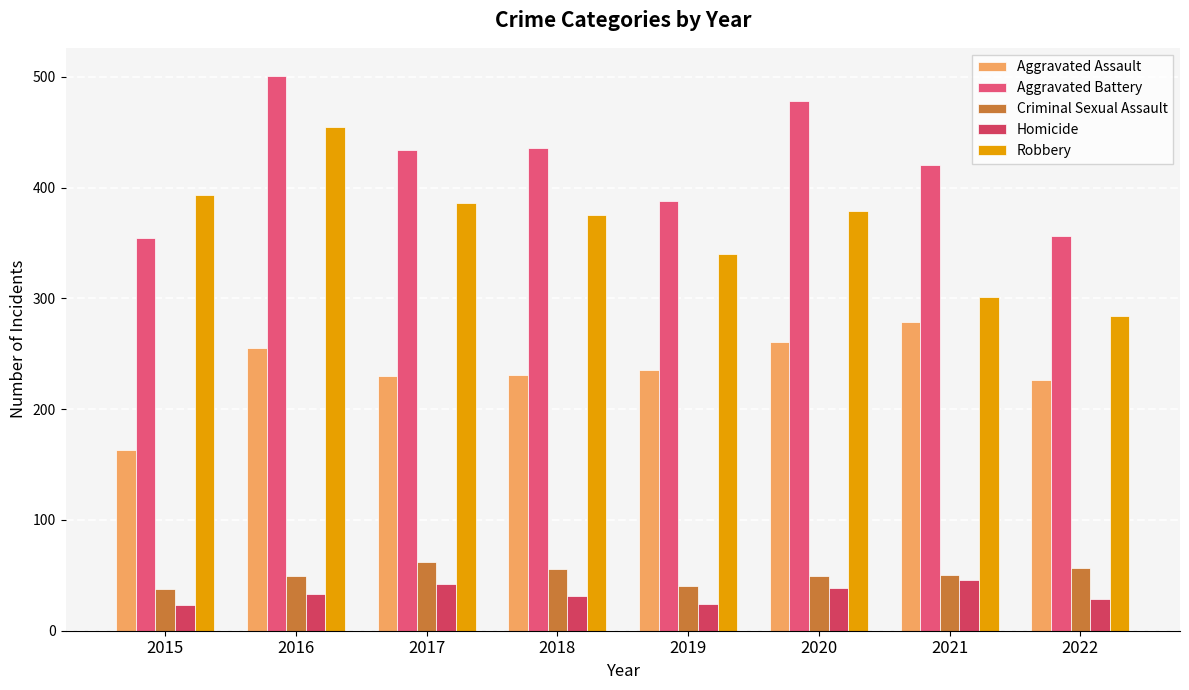

What is the maximum value for Aggravated Battery?

501